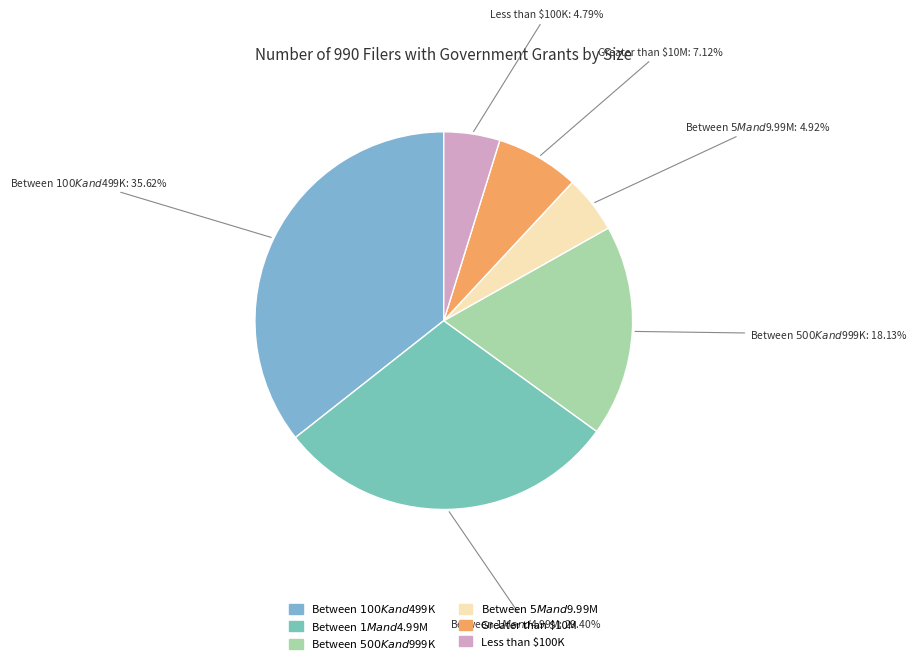

Which category has the biggest portion of the pie?

Between $100K and $499K